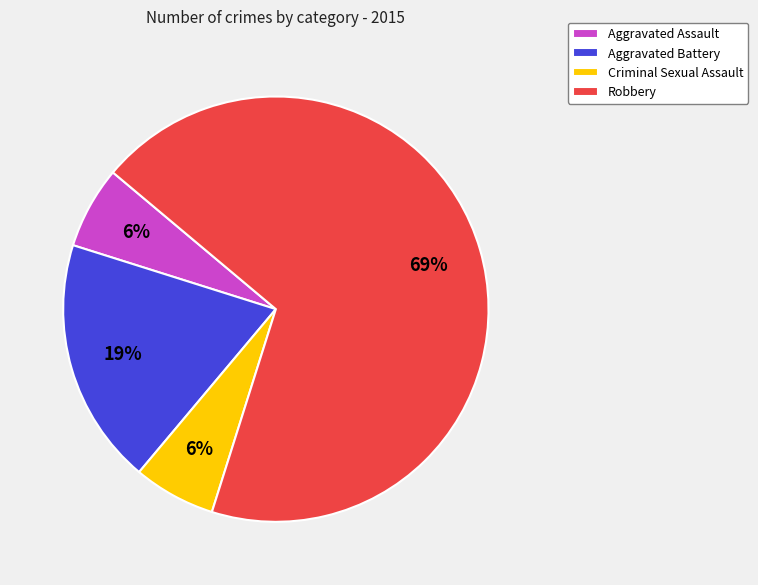

What is the largest slice in the pie chart?

Robbery